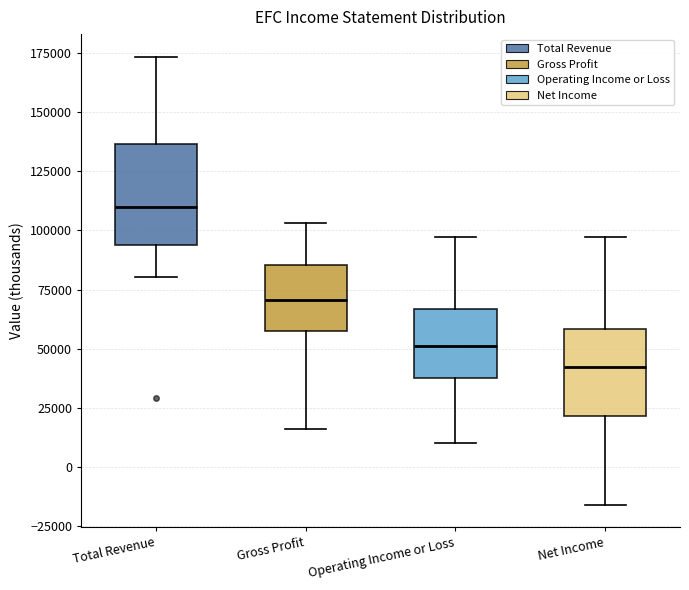

Reading left to right, transcribe this box plot: for each box, give where its median line is, the range the box spans, and where its two whiskers end, as read against the y-axis. The values are not printed on the chart, so give them approximately, as read against the axis.

Total Revenue: median 110000, box 95000 to 135000, whiskers 80000 to 175000
Gross Profit: median 70000, box 55000 to 85000, whiskers 15000 to 105000
Operating Income or Loss: median 50000, box 40000 to 65000, whiskers 10000 to 95000
Net Income: median 40000, box 20000 to 60000, whiskers -15000 to 95000